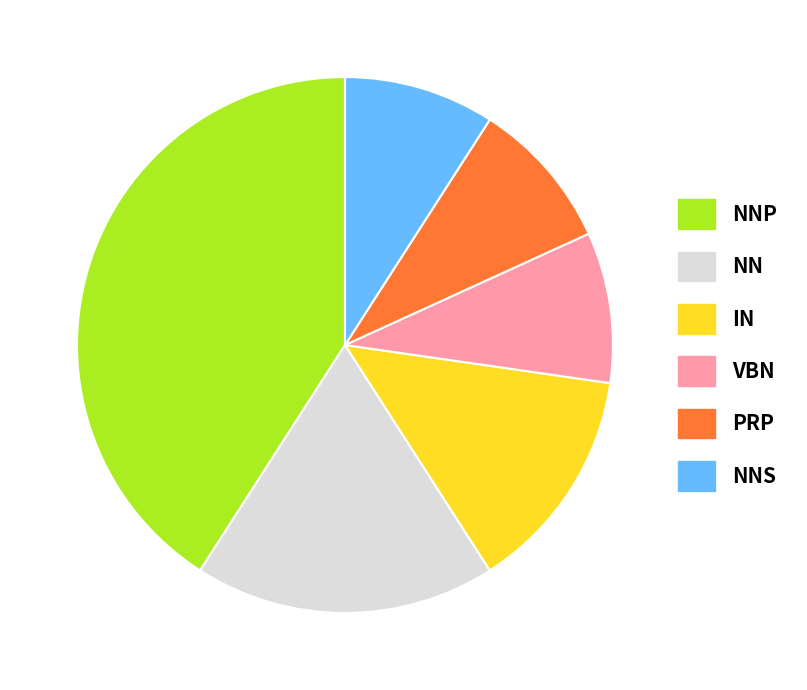

Is the sum of NNS and NN greater than half?

No